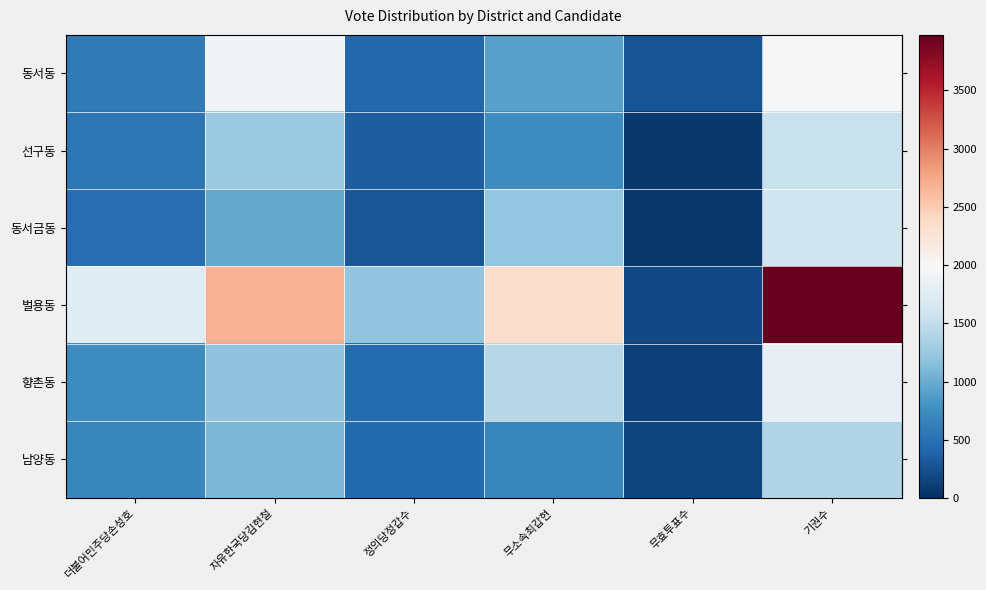

How many data points does each series have?

6